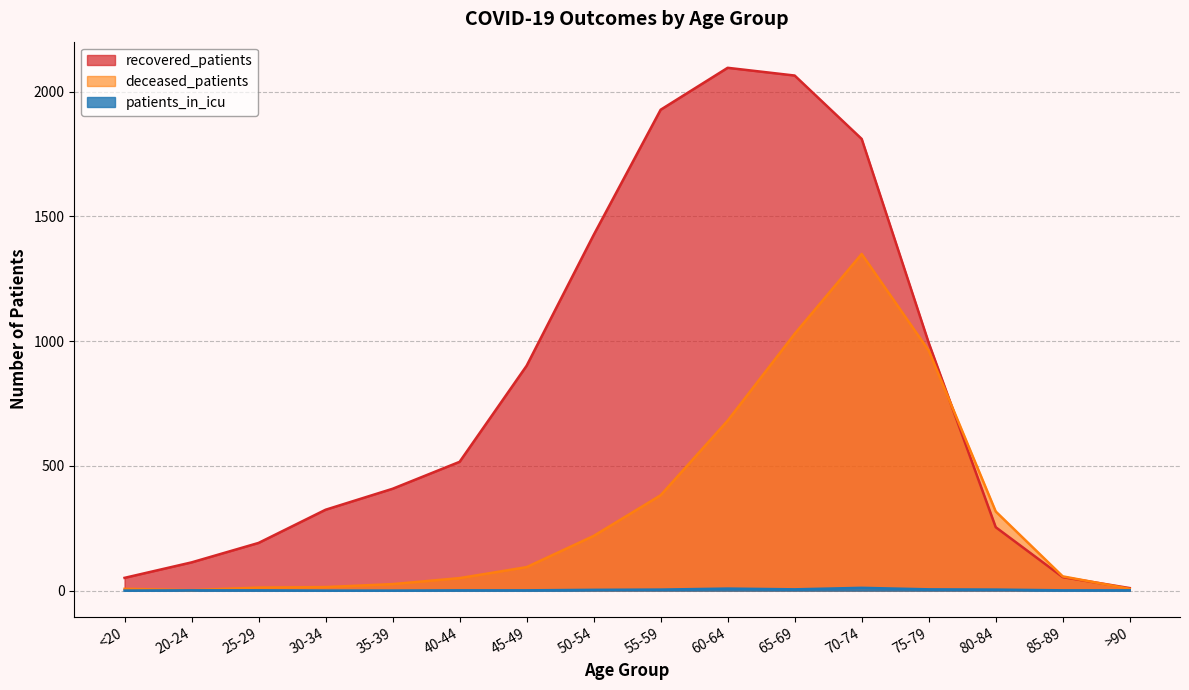

What is the greatest value displayed?

2095